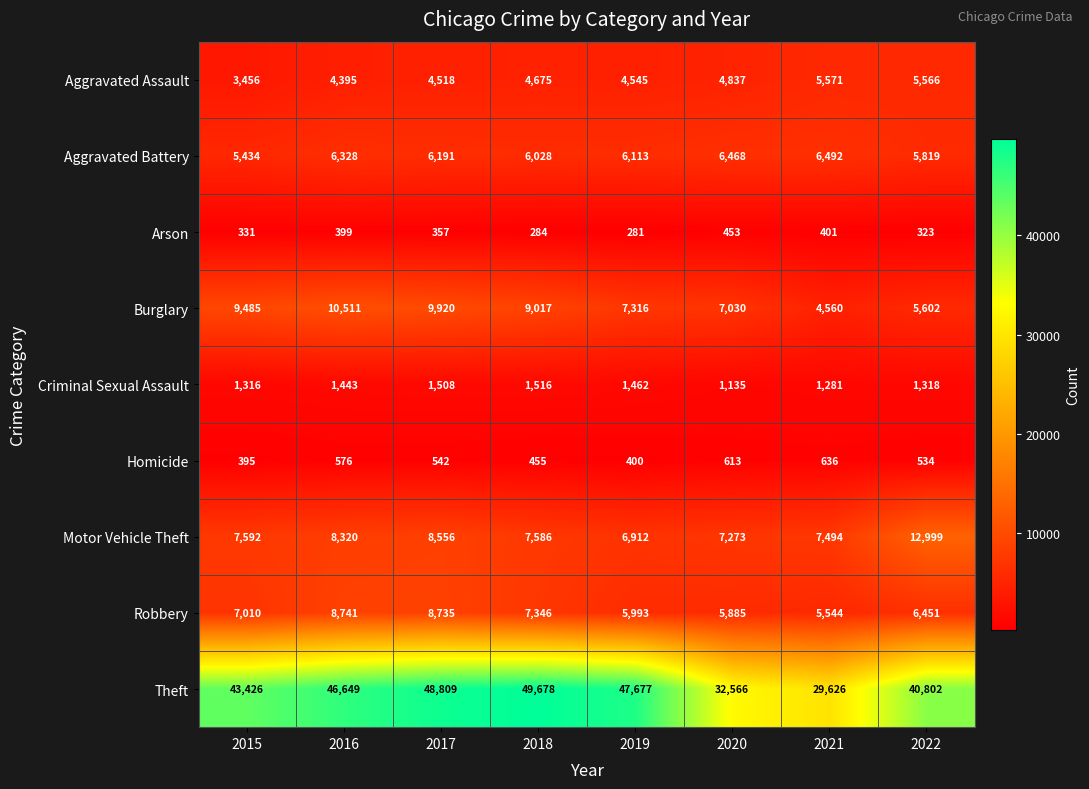

At which label does Burglary reach its peak?

2016